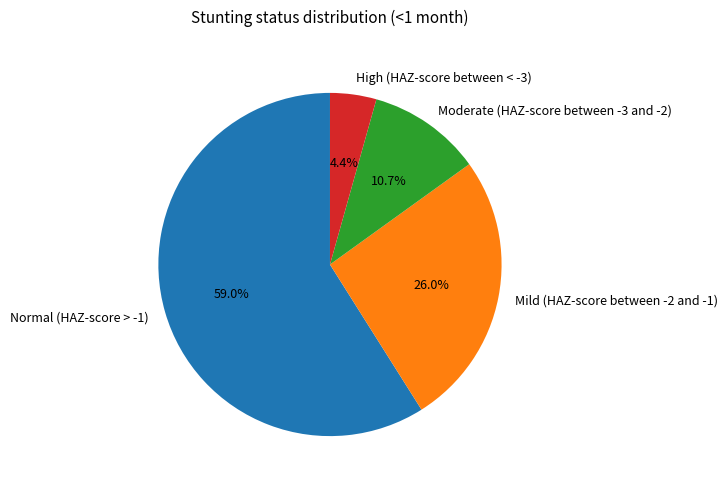

How many segments does this pie chart have?

4